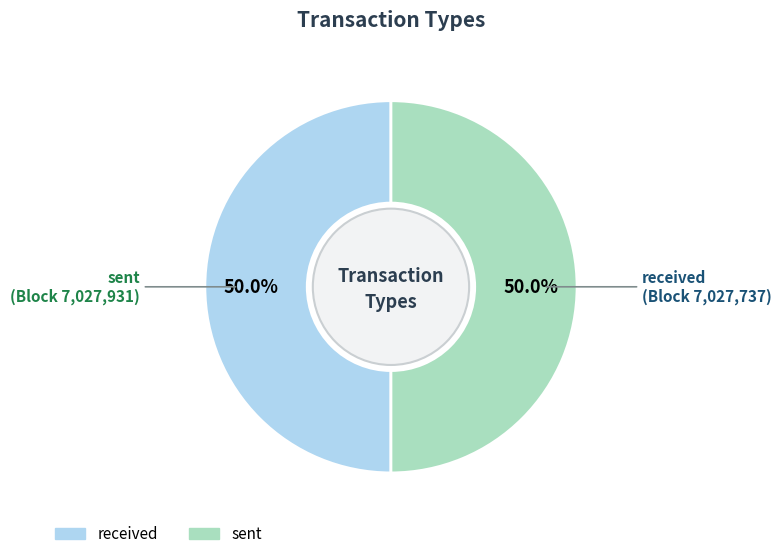

What is the total percentage of sent and received?

100.0%